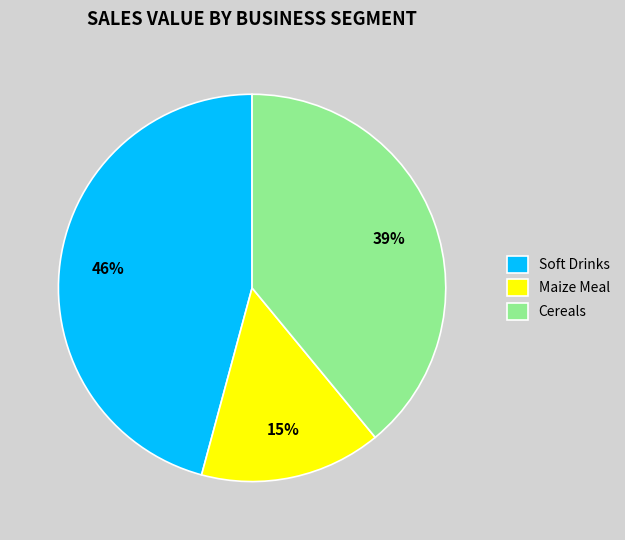

True or false: Maize Meal accounts for 15% of the total.

True